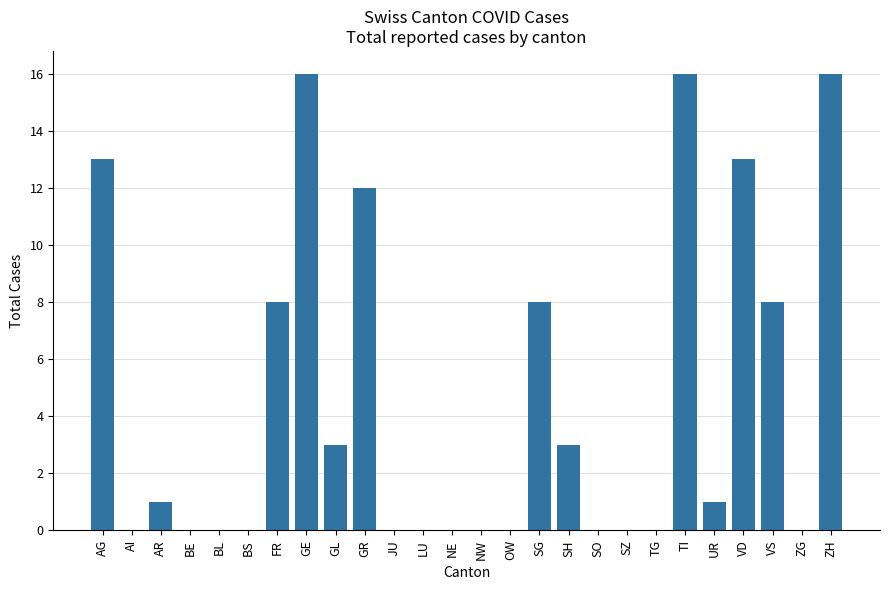

Reading left to right, transcribe all the data shown in this chart.

13	0	1	0	0	0	8	16	3	12	0	0	0	0	0	8	3	0	0	0	16	1	13	8	0	16